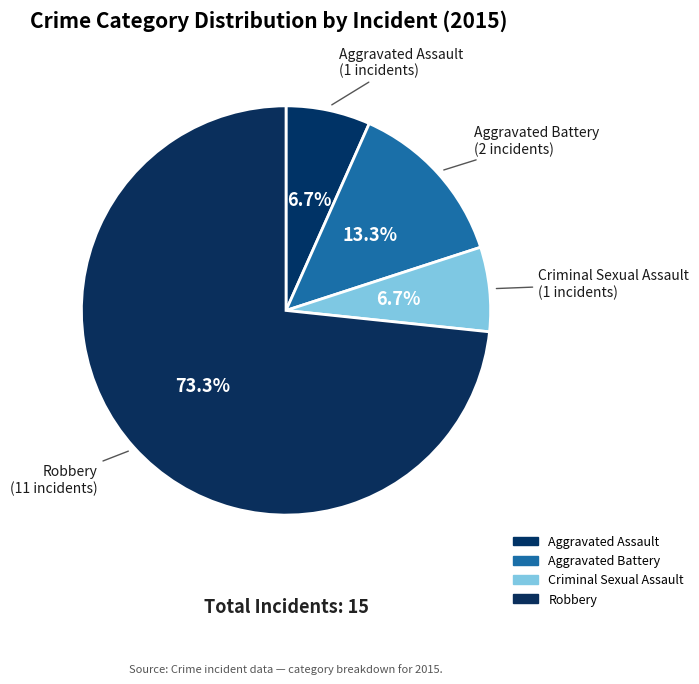

What is the ratio of the value at Aggravated Battery to the value at Aggravated Assault?

2.0